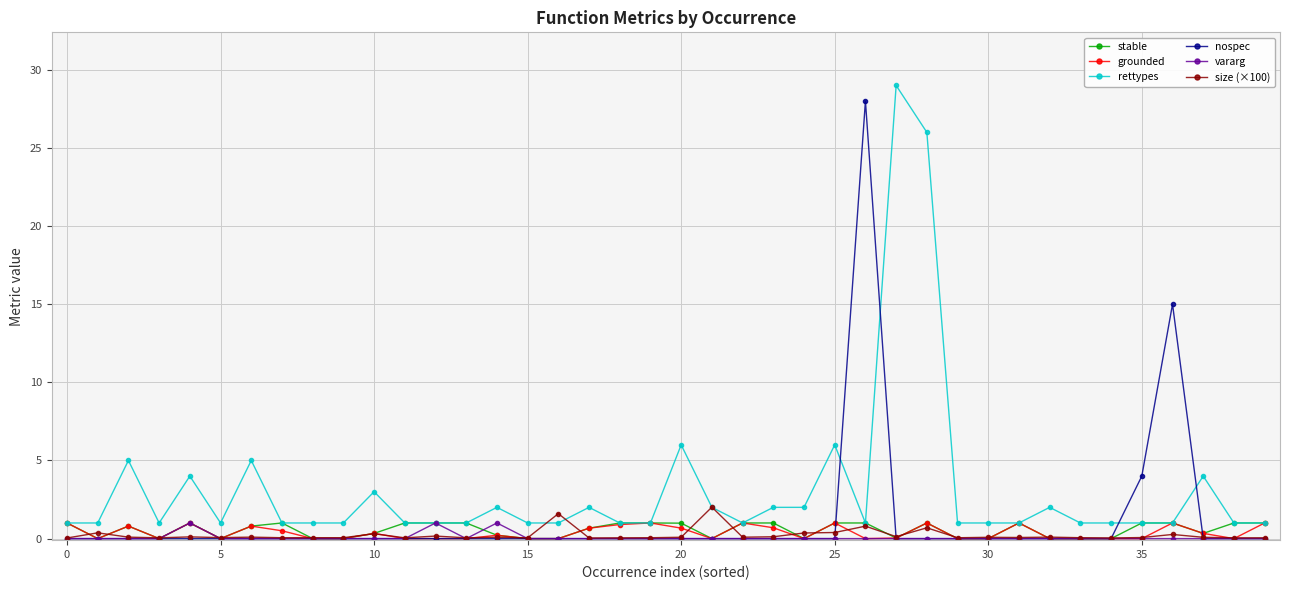

Which series has the largest total across all categories?

rettypes